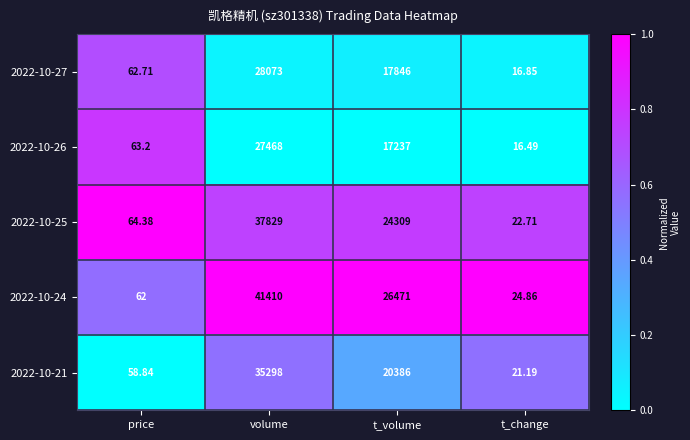

What is the spread (max minus min) of values at t_volume?

9234.0